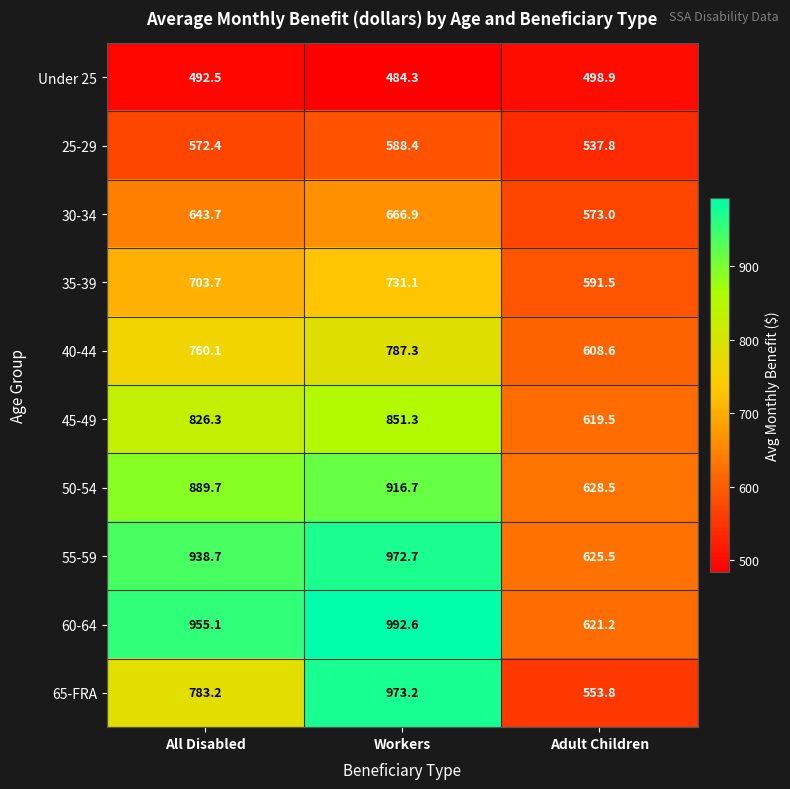

Reading left to right, what are all the values shown in this chart?

Under 25: 492.5	484.3	498.9
25-29: 572.4	588.4	537.8
30-34: 643.7	666.9	573.0
35-39: 703.7	731.1	591.5
40-44: 760.1	787.3	608.6
45-49: 826.3	851.3	619.5
50-54: 889.7	916.7	628.5
55-59: 938.7	972.7	625.5
60-64: 955.1	992.6	621.2
65-FRA: 783.2	973.2	553.8